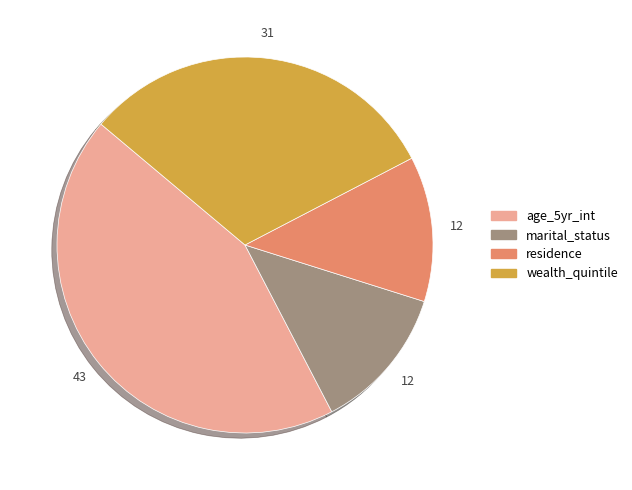

Is there a majority slice in this chart?

No